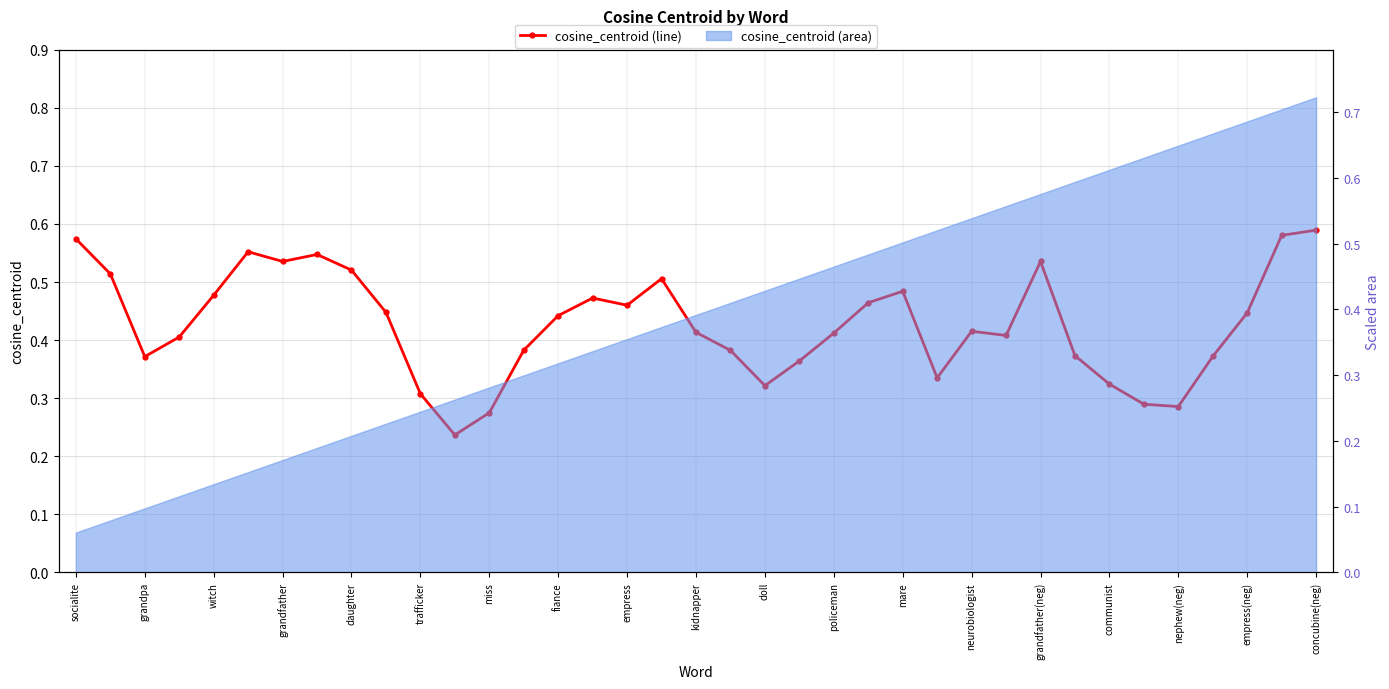

How many lines are shown in the chart?

1